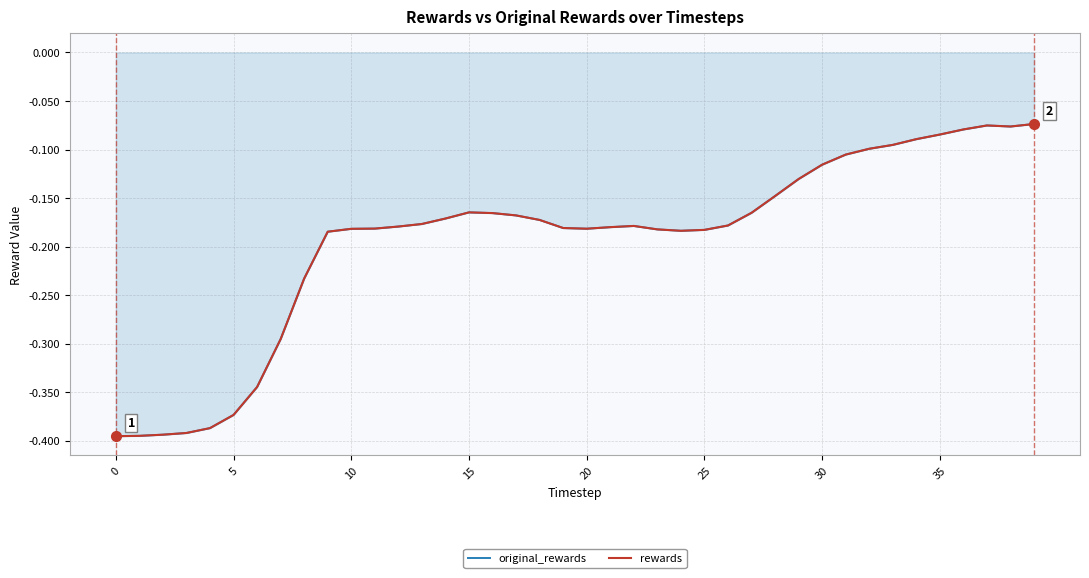

Where is the first local maximum for original_rewards?

15